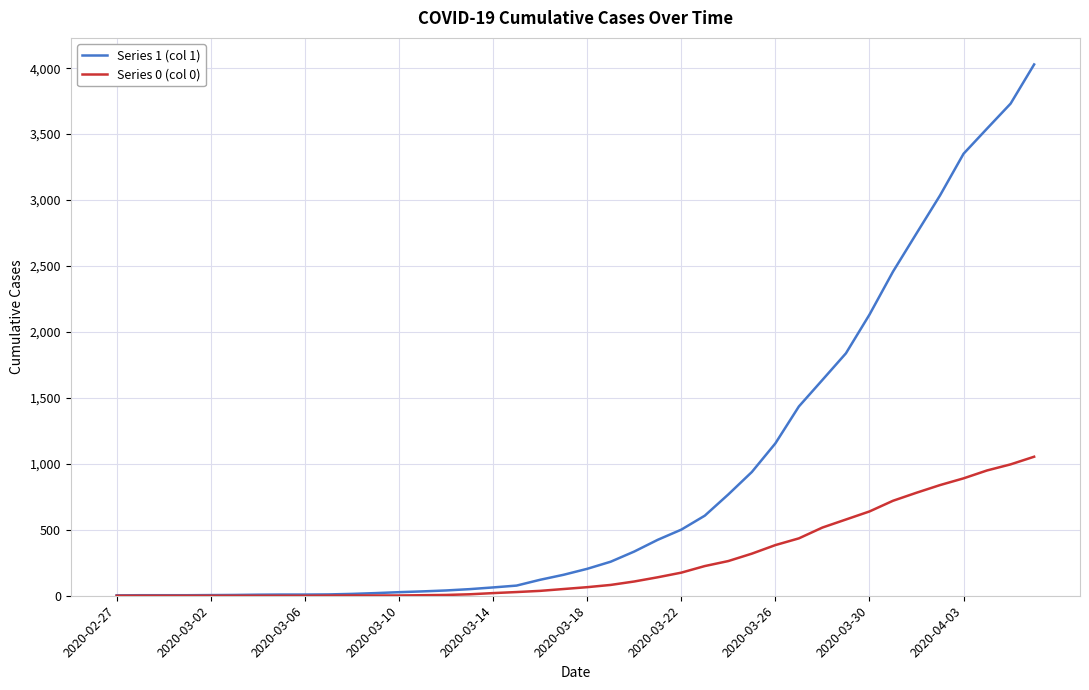

What is the maximum value shown in the chart?

4028